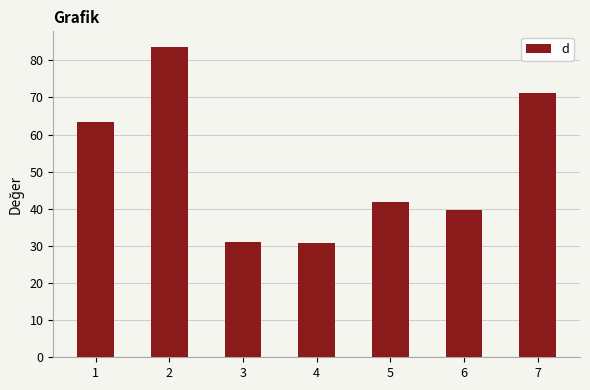

What is the difference between the maximum and minimum values?

53.0